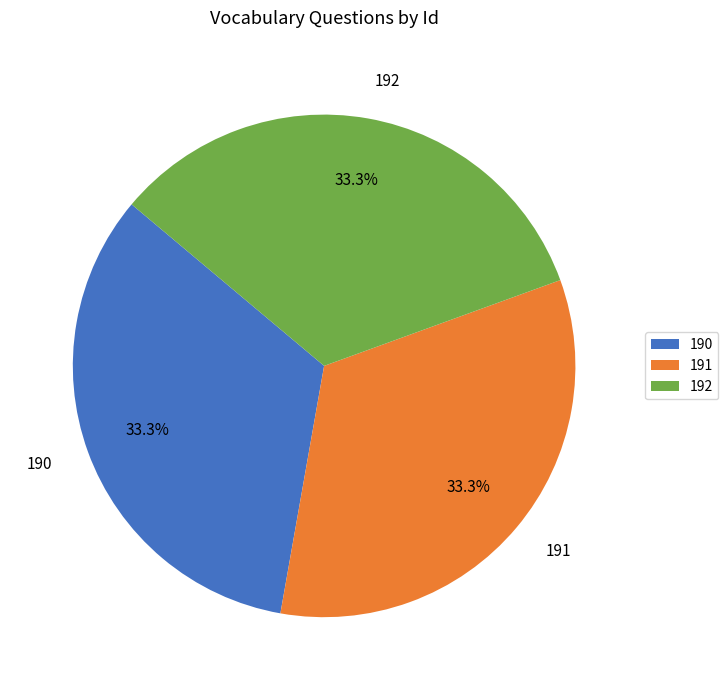

Is there any slice that represents more than half of the pie?

No